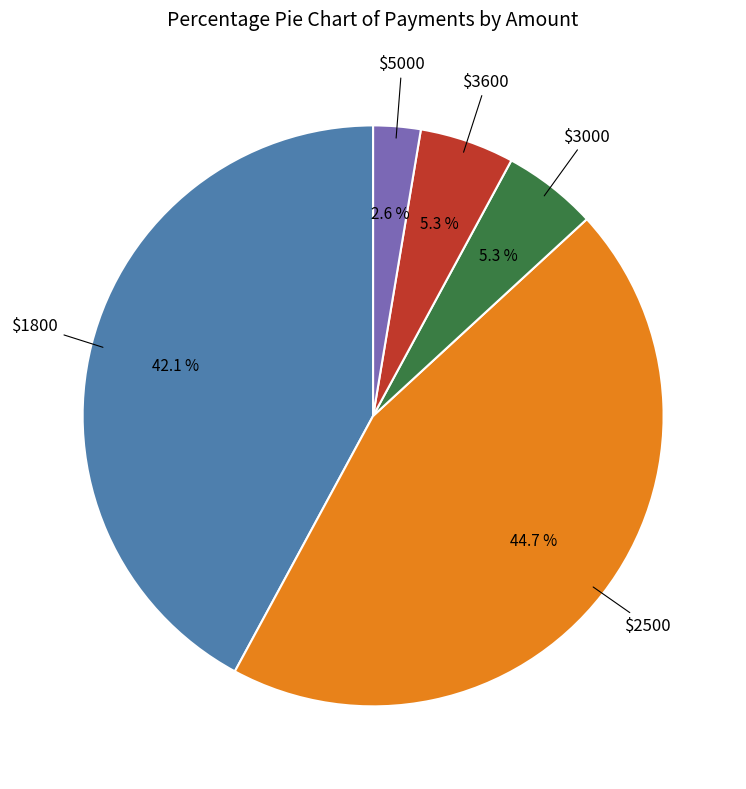

Does any single category account for the majority?

No